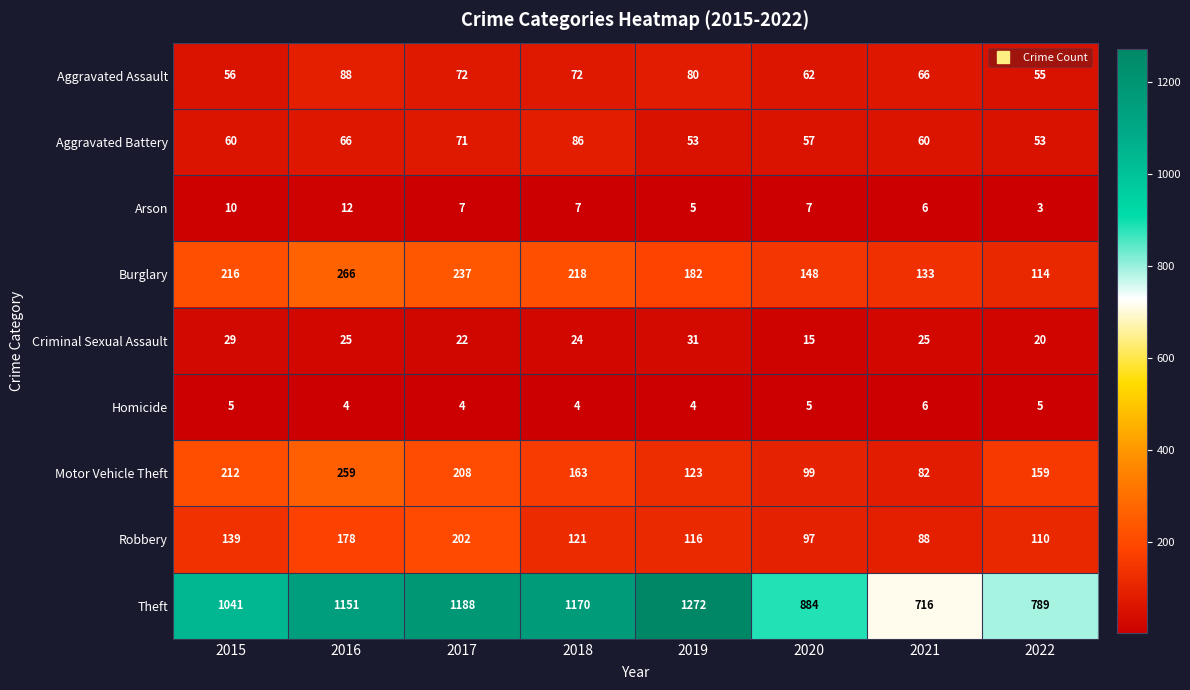

Which category has the lowest value across all series?

2022